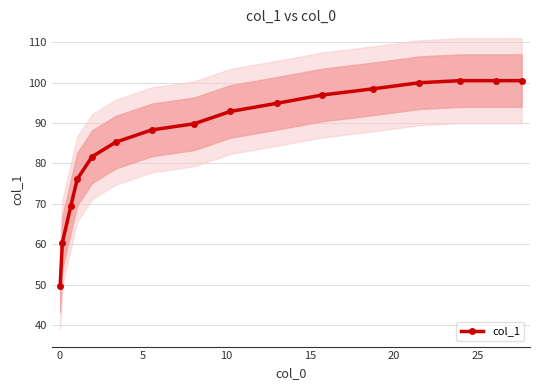

What is the difference between the maximum and minimum values?

50.7